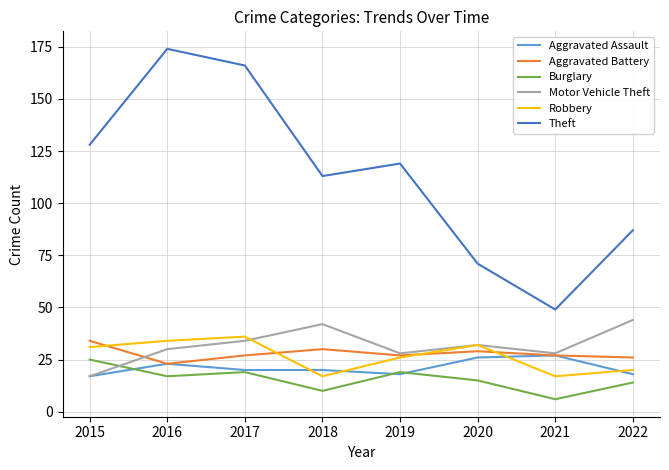

True or false: Motor Vehicle Theft and Burglary intersect in this chart.

True